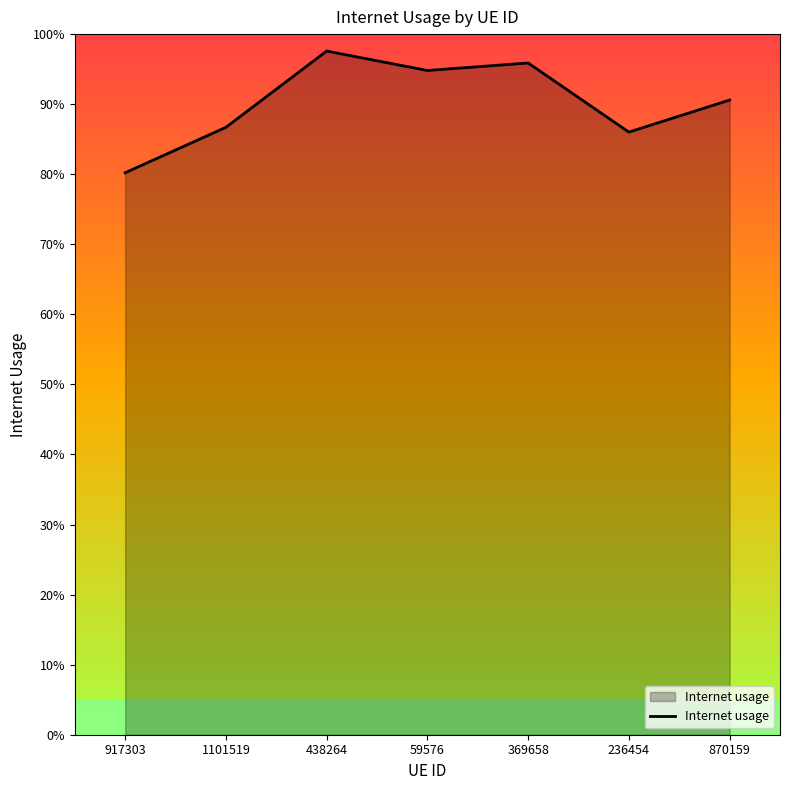

Rank the categories by value from lowest to highest.

917303, 236454, 1101519, 870159, 59576, 369658, 438264